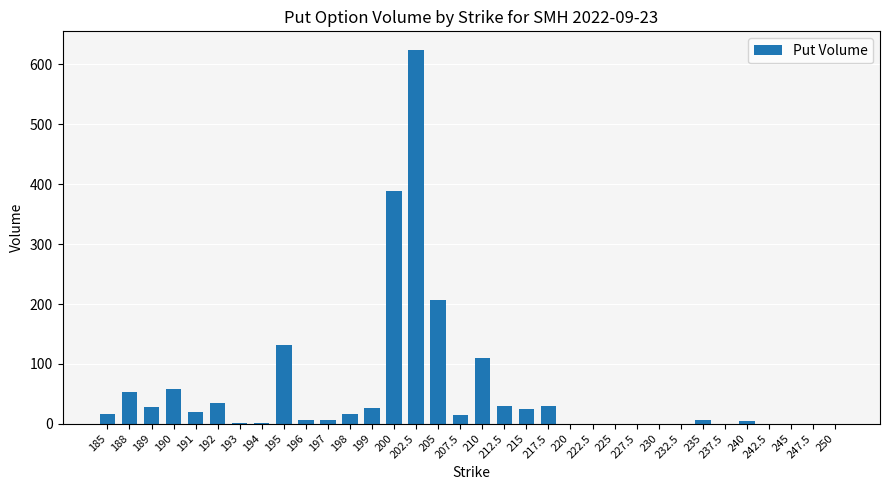

What is the sum of the values at 189 and 217.5?

58